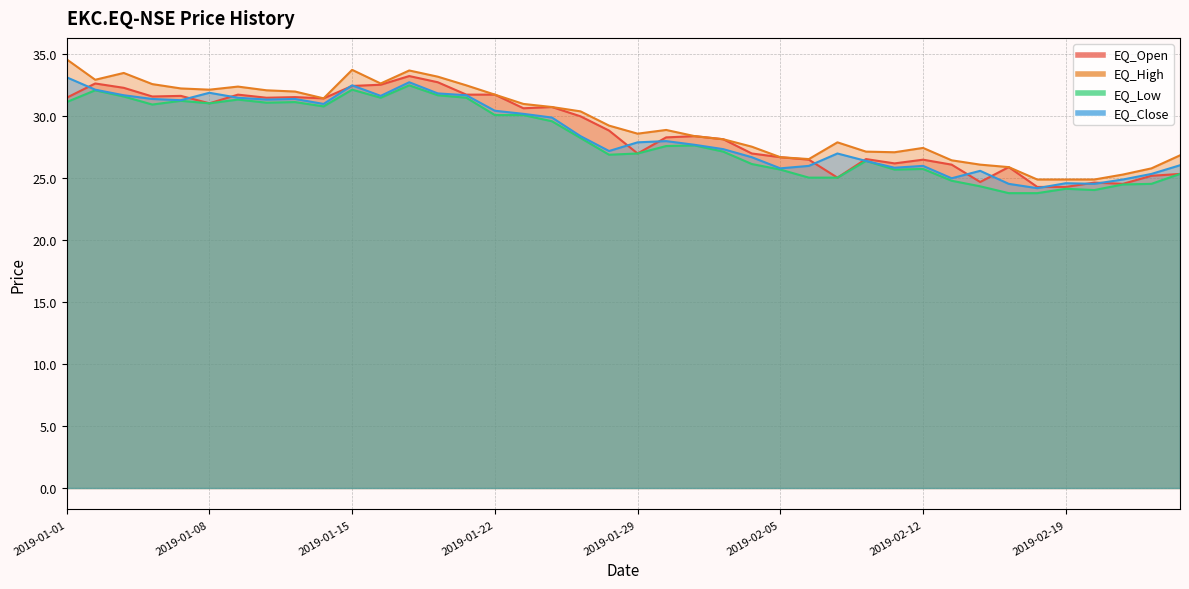

True or false: EQ_High and EQ_Close intersect in this chart.

False